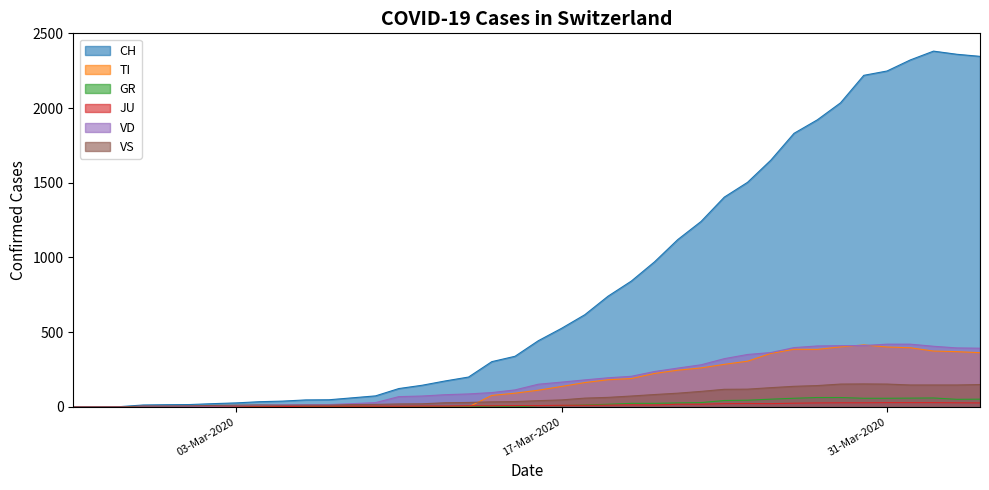

Which series has the widest spread of values?

CH